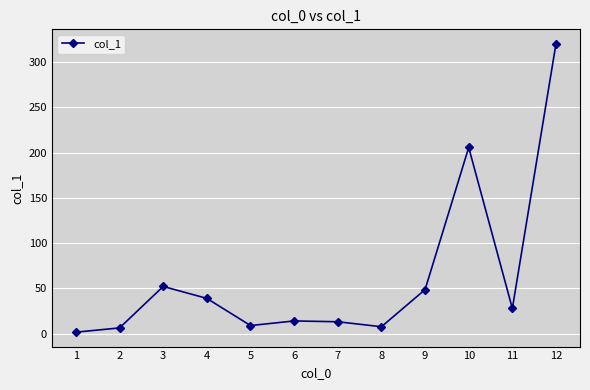

What is the value of the 8th point from the left?

7.7